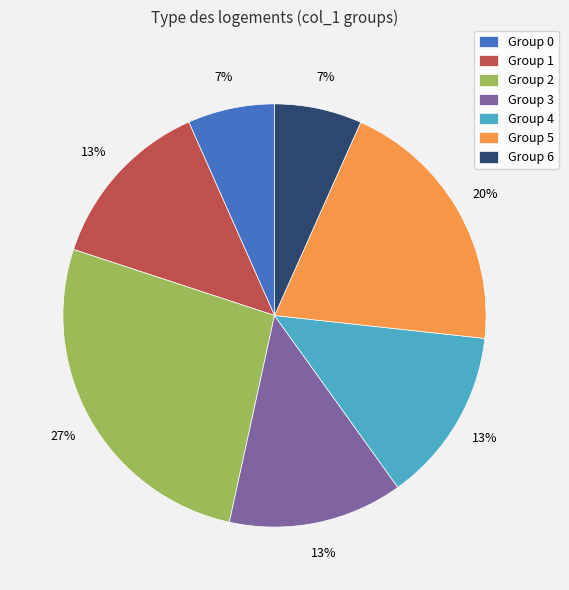

Does any single category account for the majority?

No